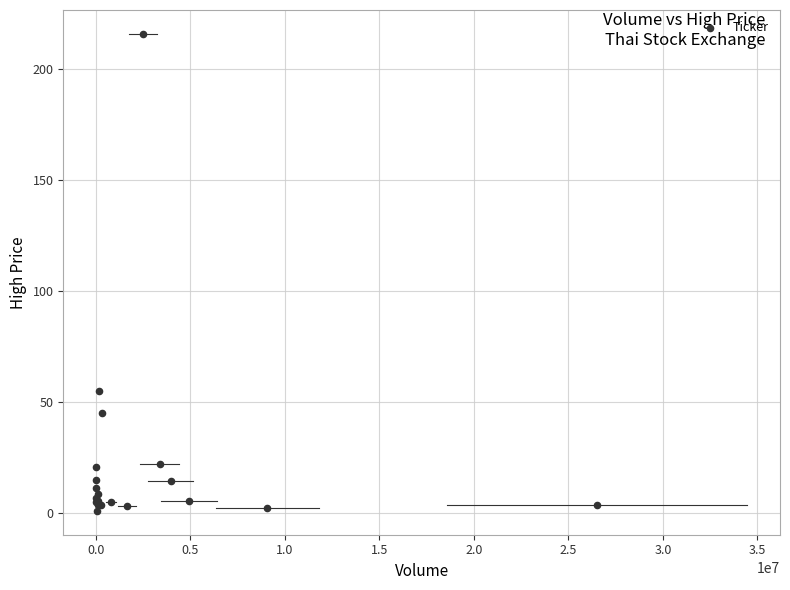

What Y value in the scatter plot is closest to 108?

55.0